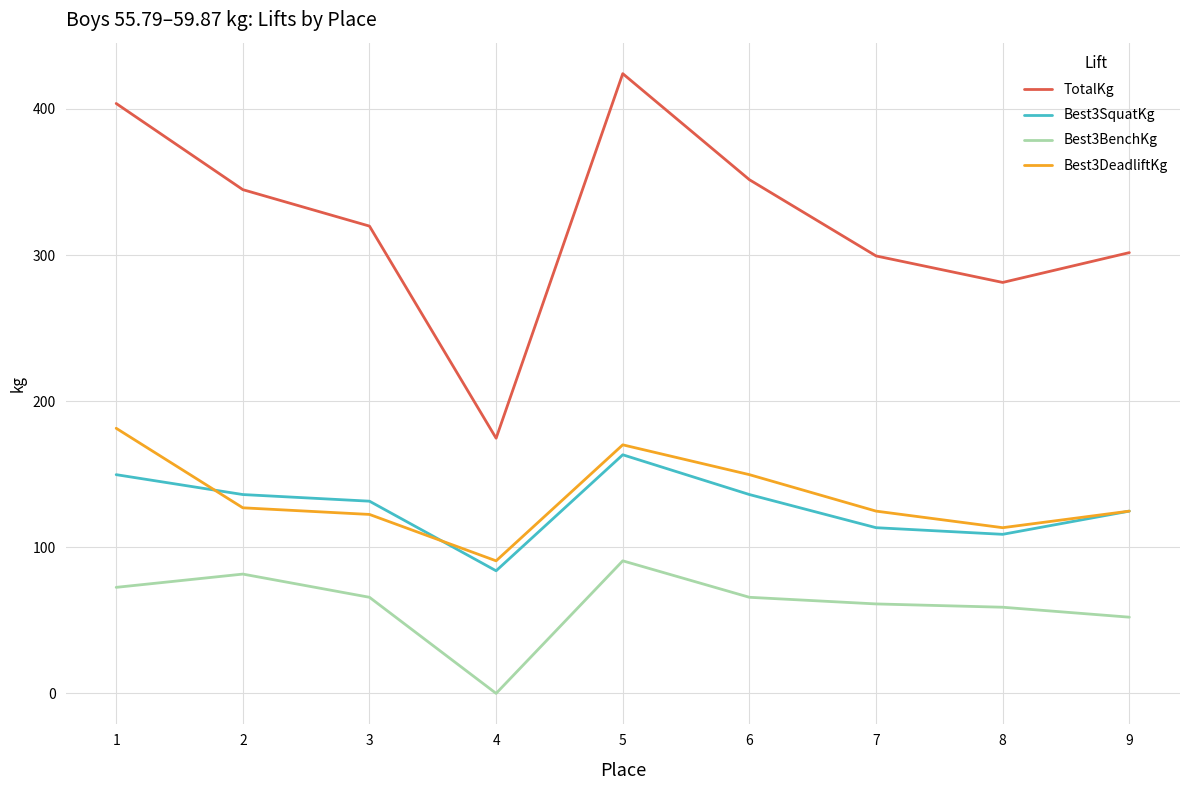

True or false: TotalKg has more than 0 points higher than both neighbors.

True